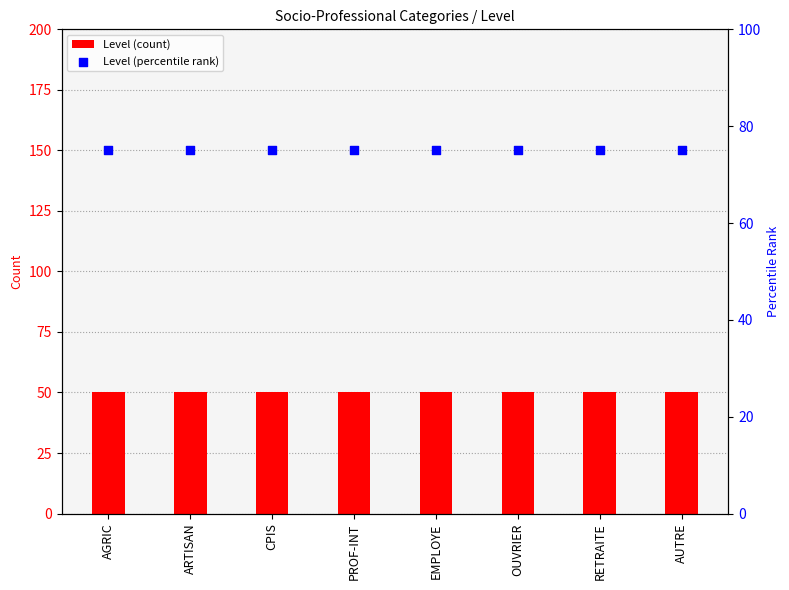

At which category is the sum across all series the highest?

AGRIC